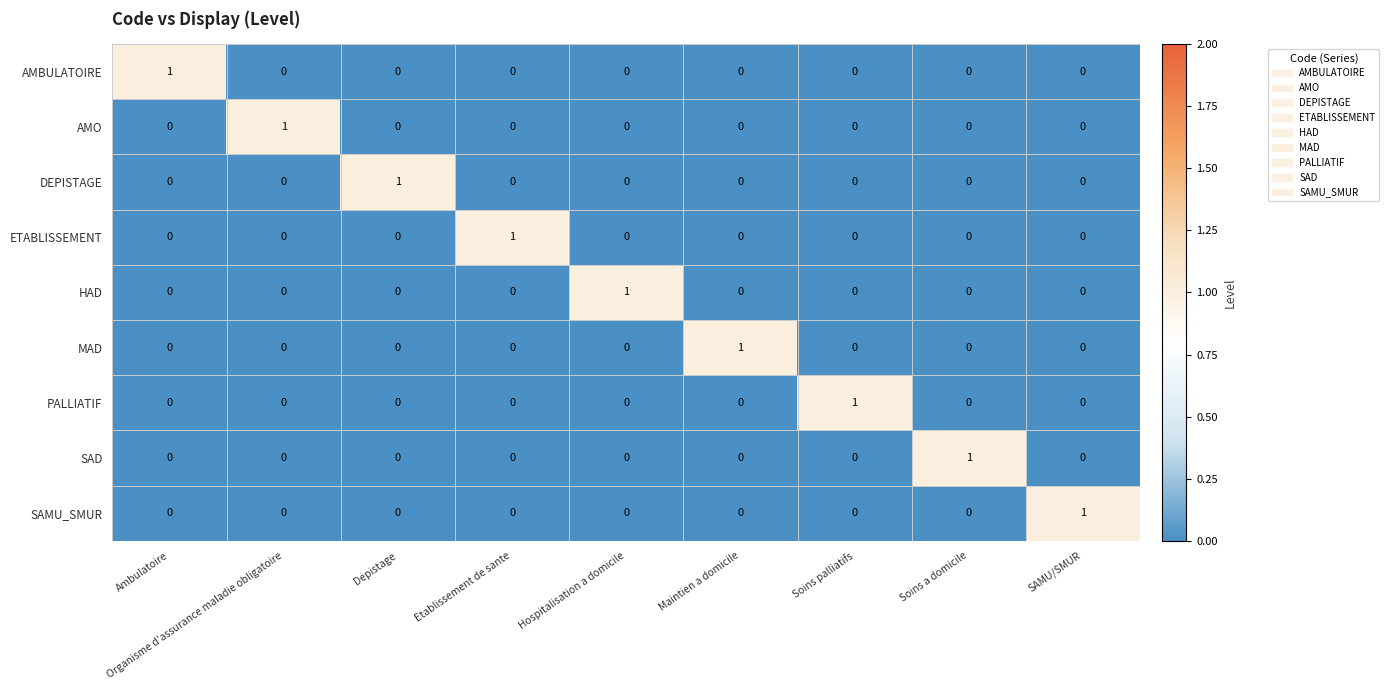

At which label does SAMU_SMUR reach its peak?

SAMU/SMUR